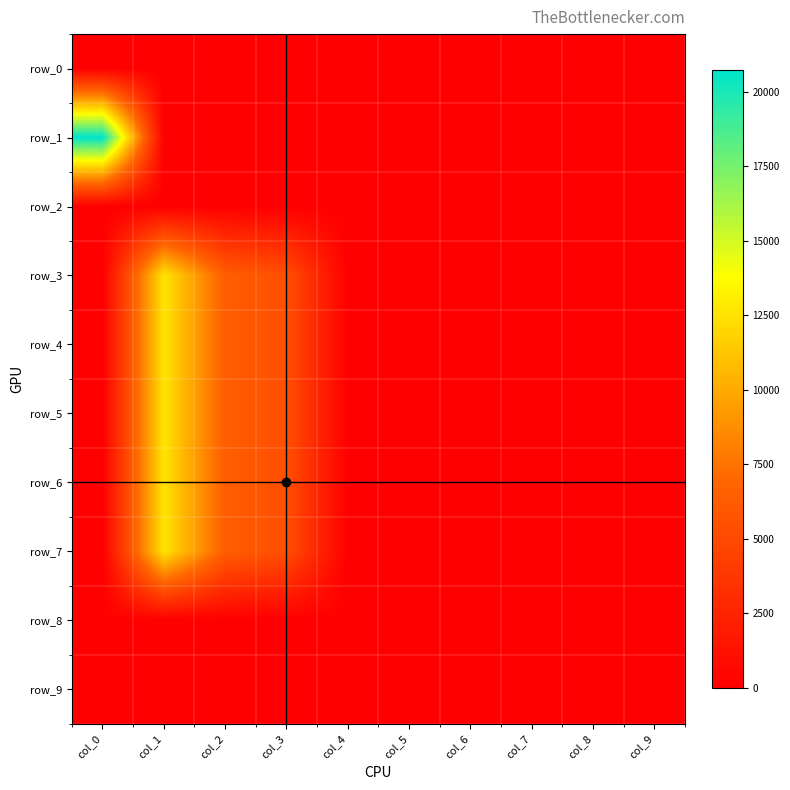

At which label does row_1 reach its minimum?

col_3